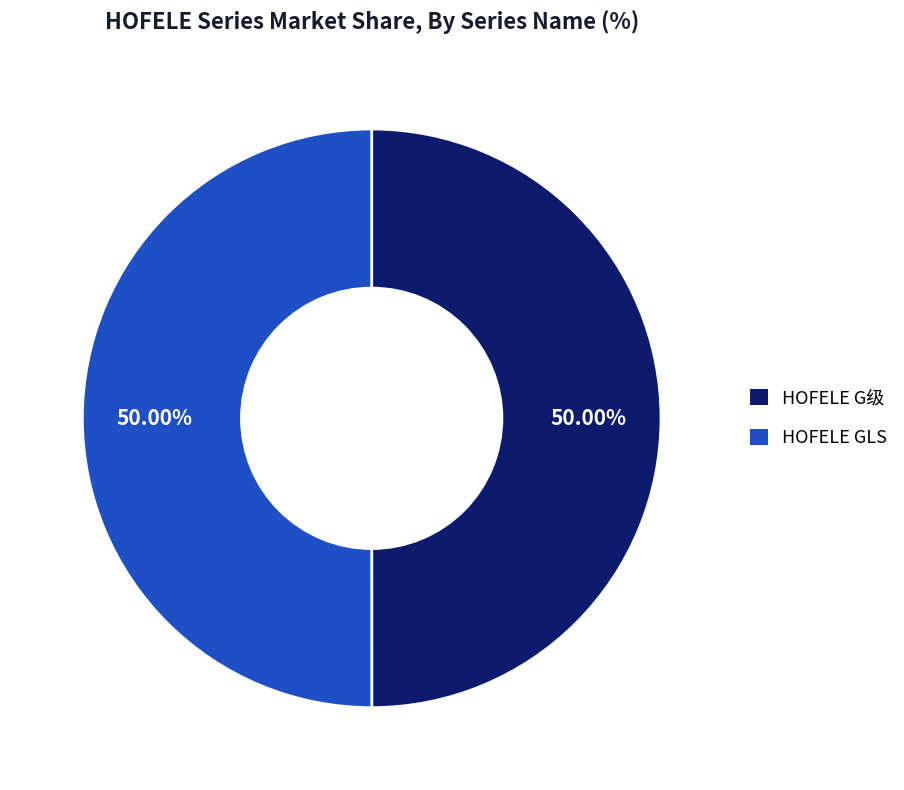

To the nearest percent, what percentage of the pie is HOFELE GLS?

50%